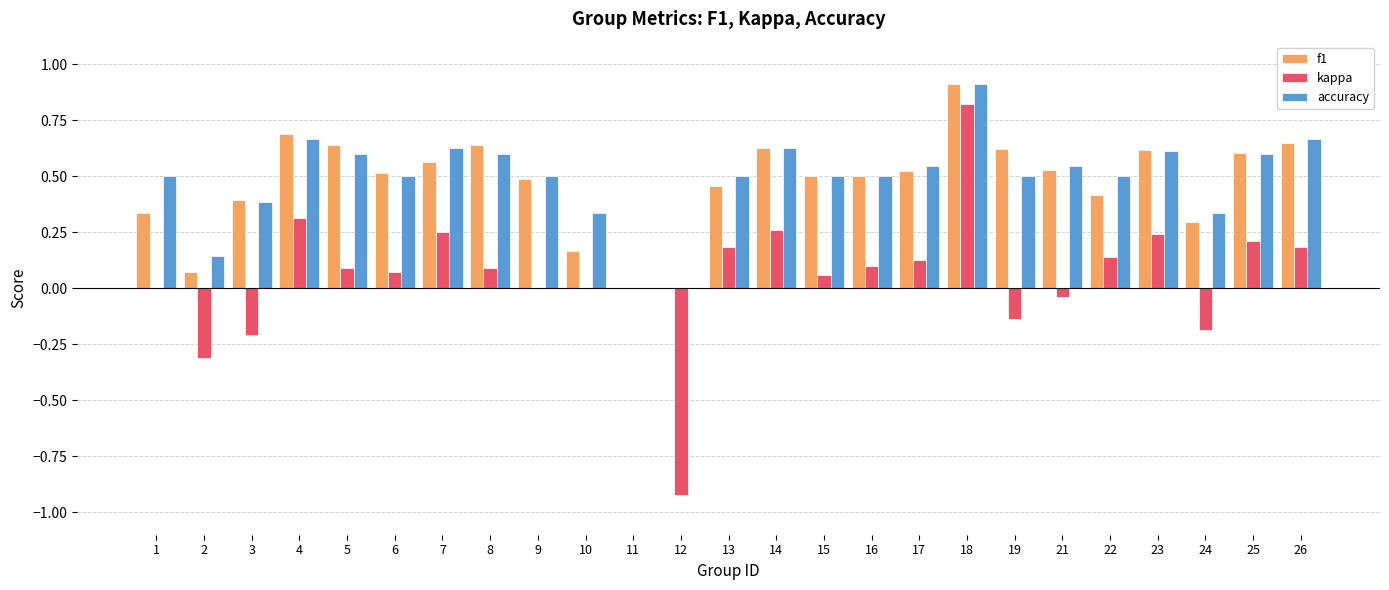

What is the sum of all f1 values?

11.7